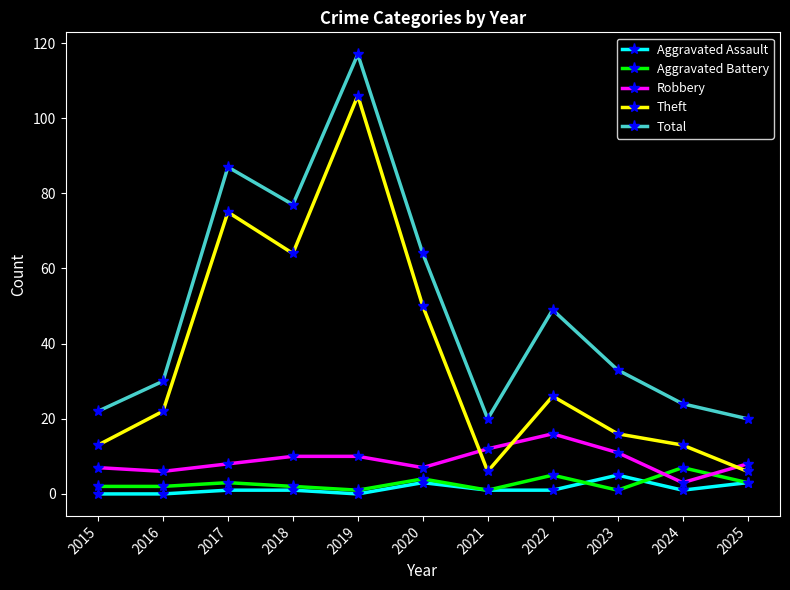

At which label does Aggravated Assault reach its peak?

2023